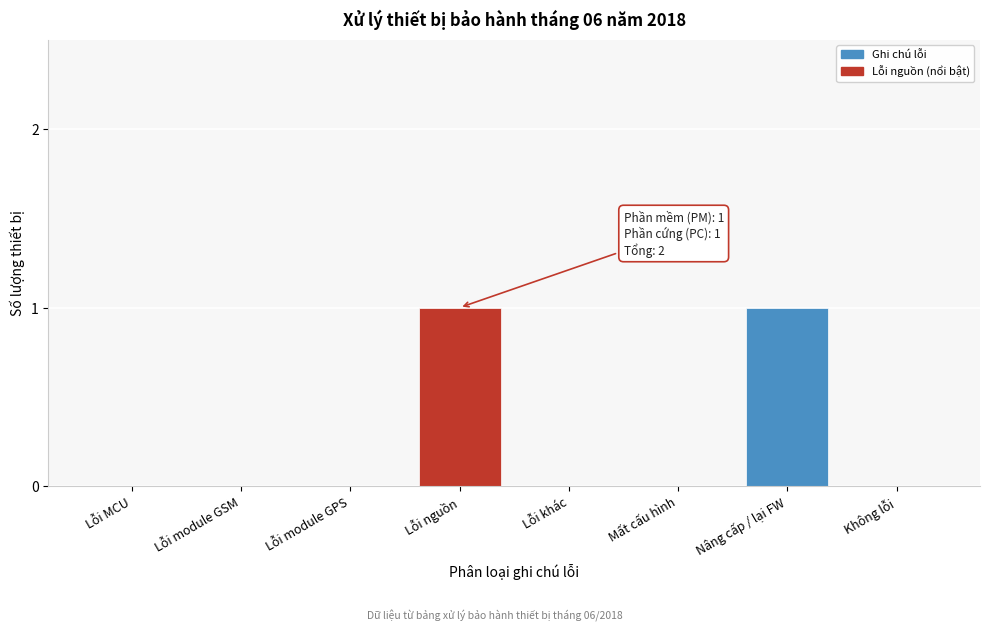

Reading left to right, what are all the values shown in this chart?

Lỗi MCU=0	Lỗi module GSM=0	Lỗi module GPS=0	Lỗi nguồn=1	Lỗi khác=0	Mất cấu hình=0	Nâng cấp / lại FW=1	Không lỗi=0